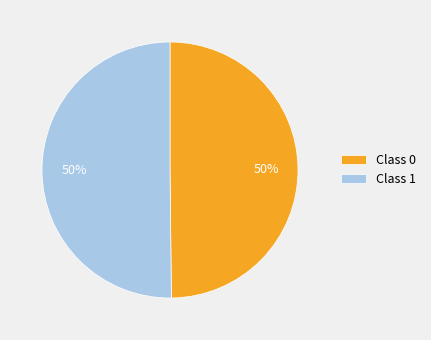

Count the number of slices in the pie.

2